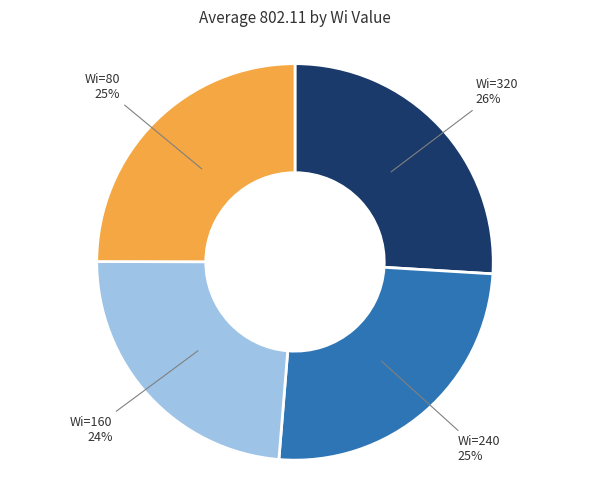

How many slices are in this pie chart?

4